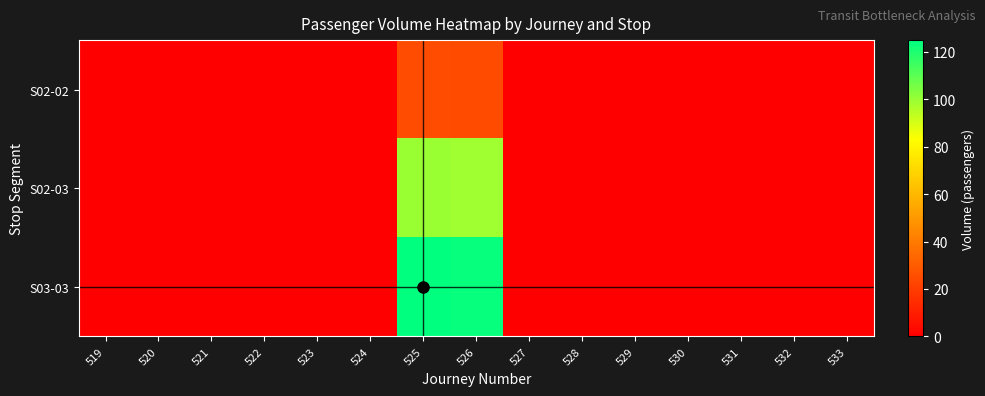

Which category has the highest value across all series?

525